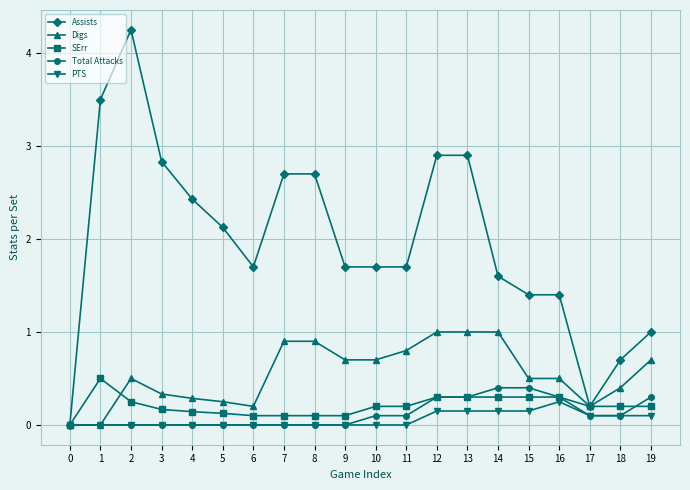

Which category has the highest value across all series?

2